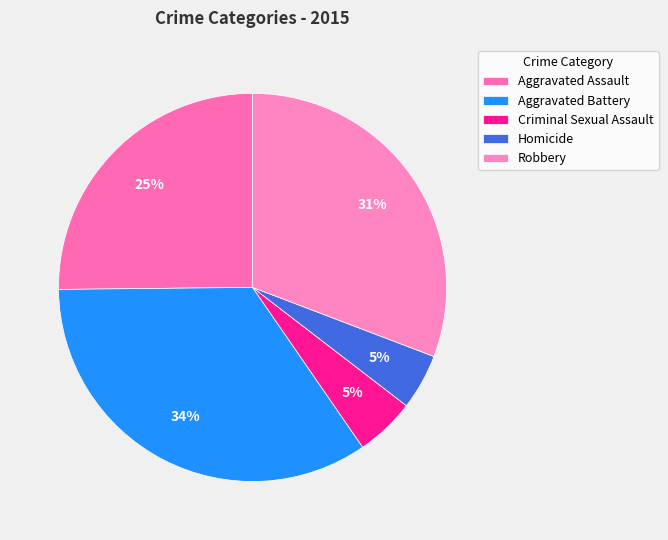

What is the ratio of the value at Robbery to the value at Aggravated Battery?

0.9